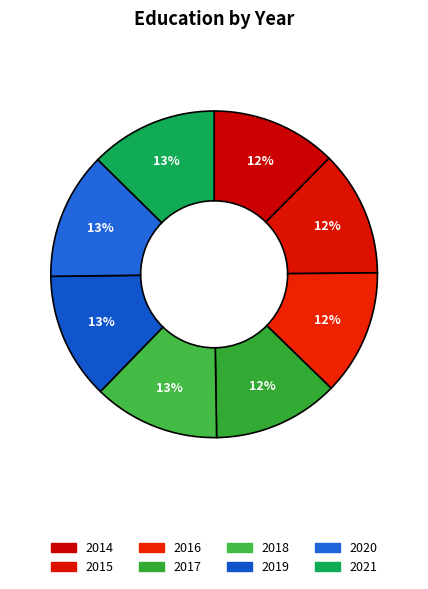

How many slices are in this pie chart?

8